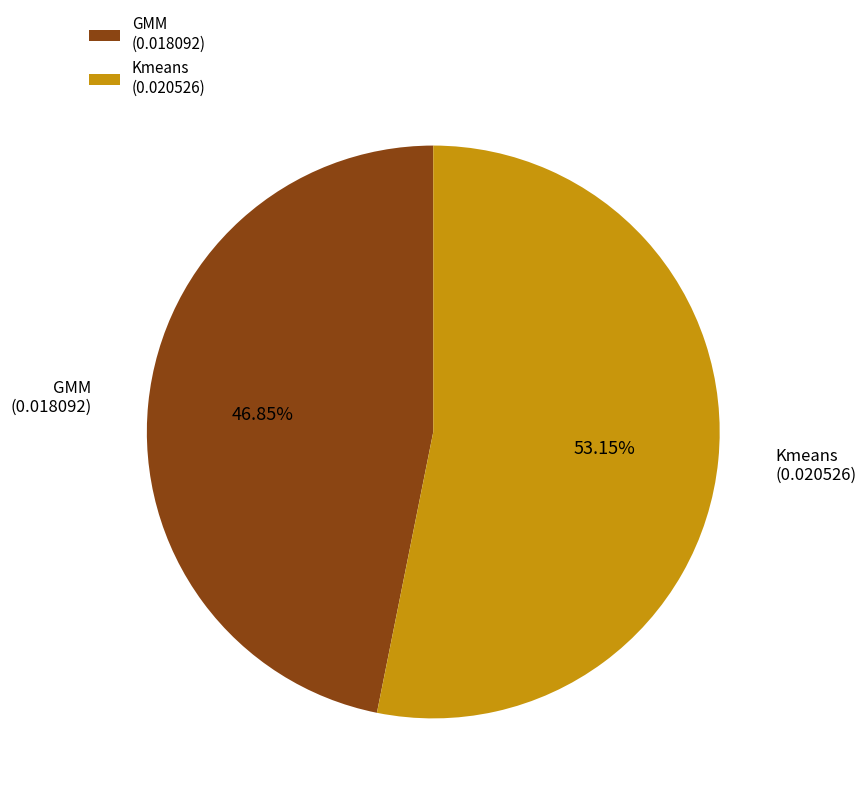

Is there any slice that represents more than half of the pie?

Yes